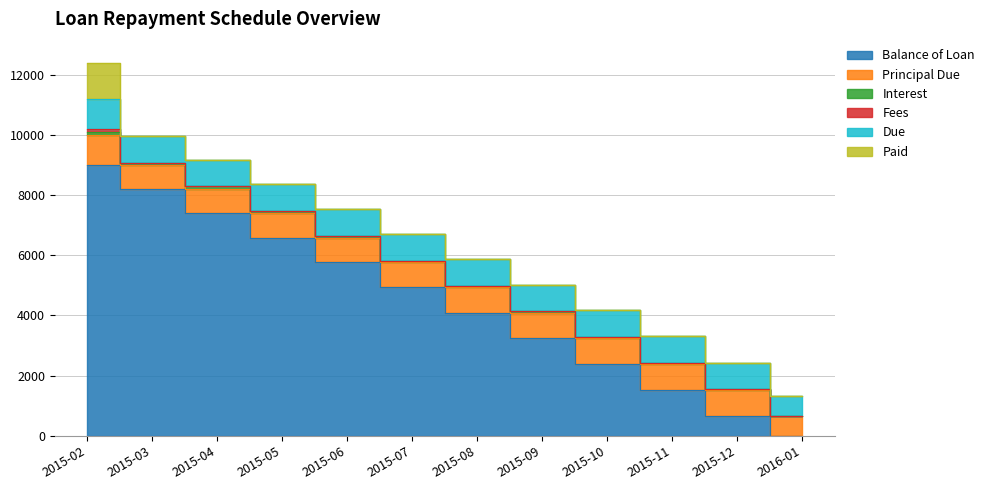

Which has a higher value, 2015-08 or 2015-02?

2015-02